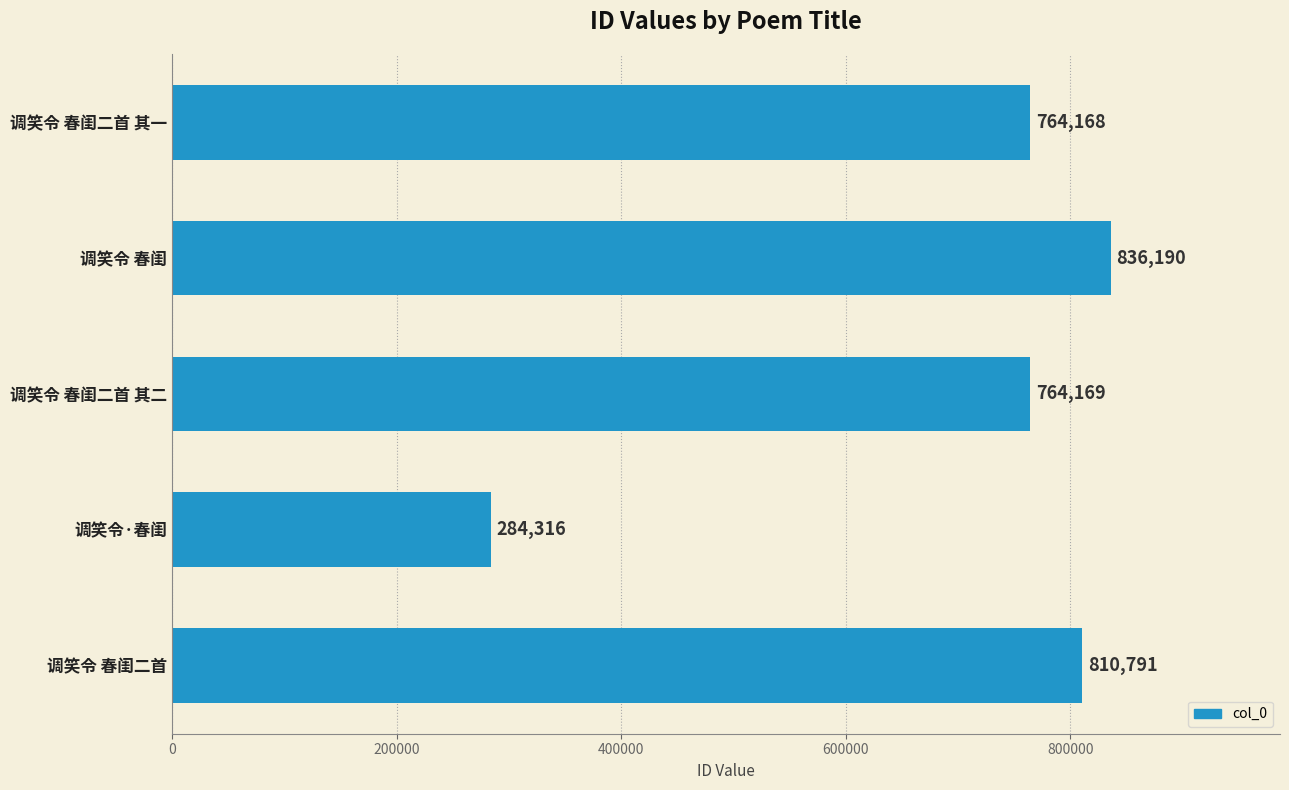

What position from the top is 调笑令 春闺二首?

5